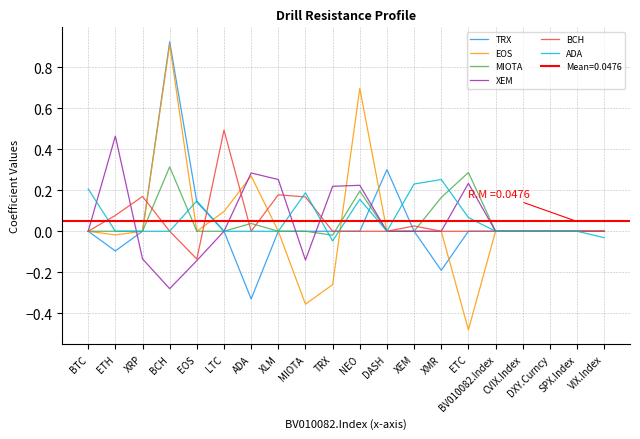

What is the label of the 4th point from the right?

CVIX.Index